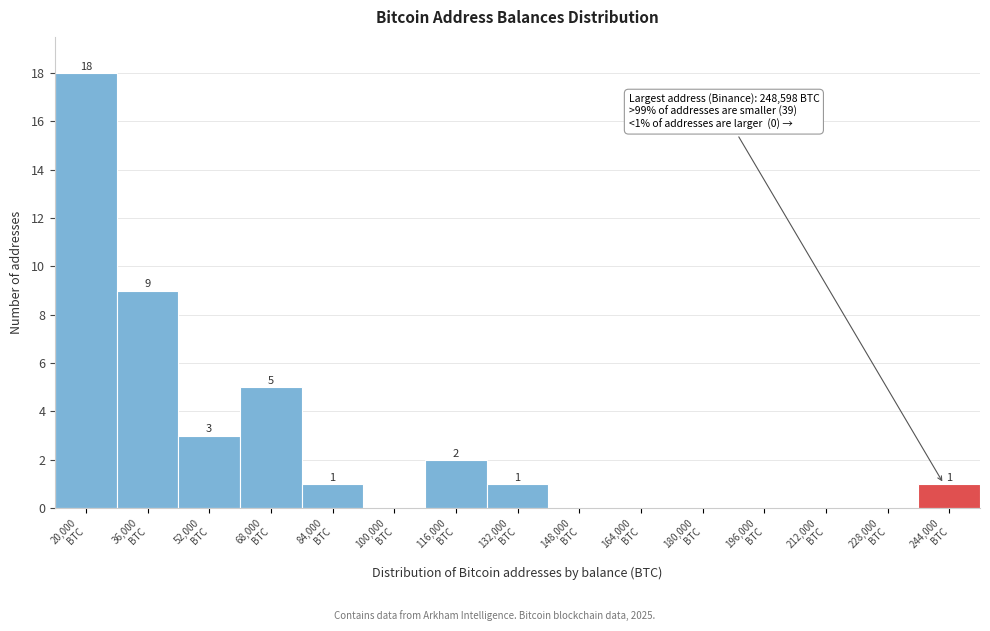

What is the maximum value shown in the chart?

18